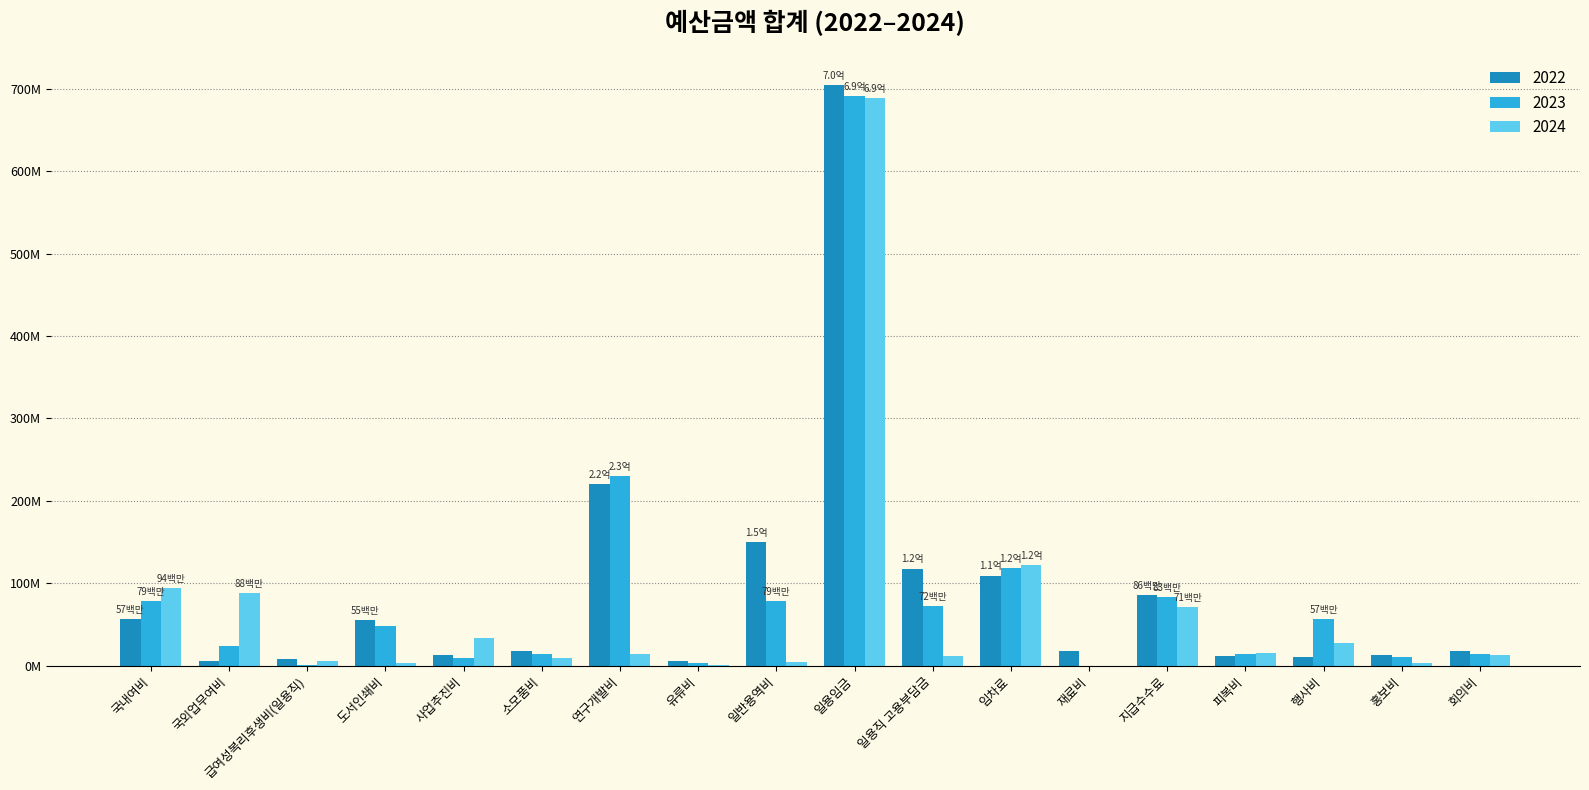

Are the bars grouped side by side (vs. stacked)?

Yes